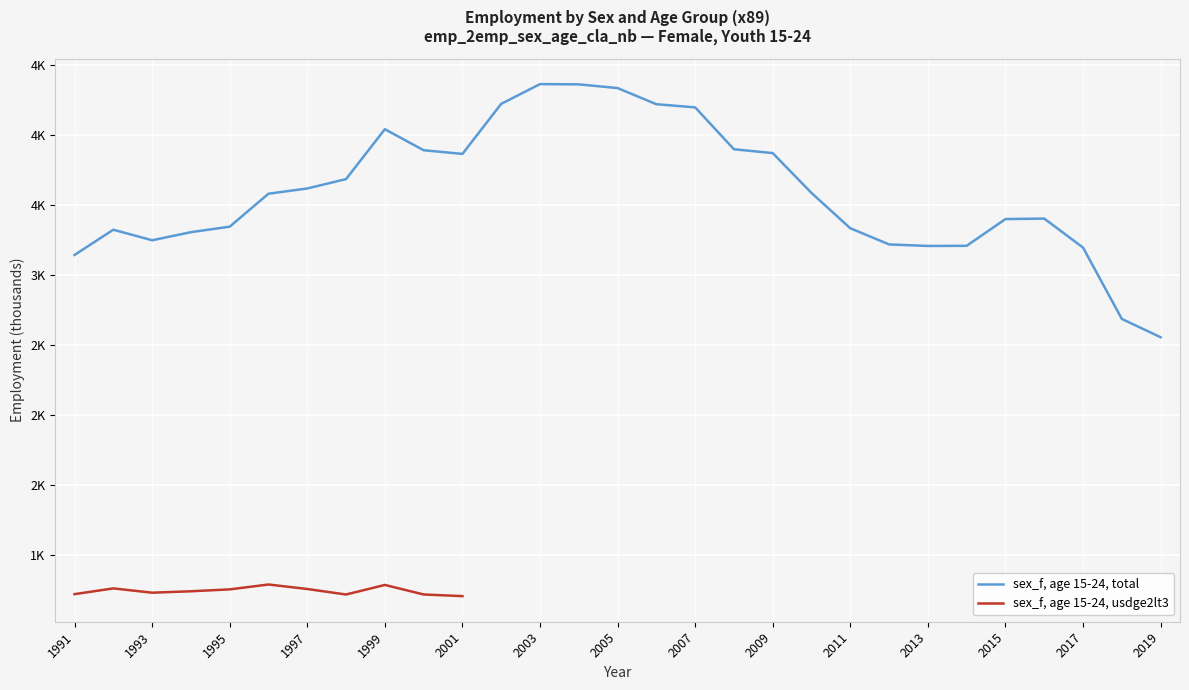

What is the maximum value shown in the chart?

4362.6